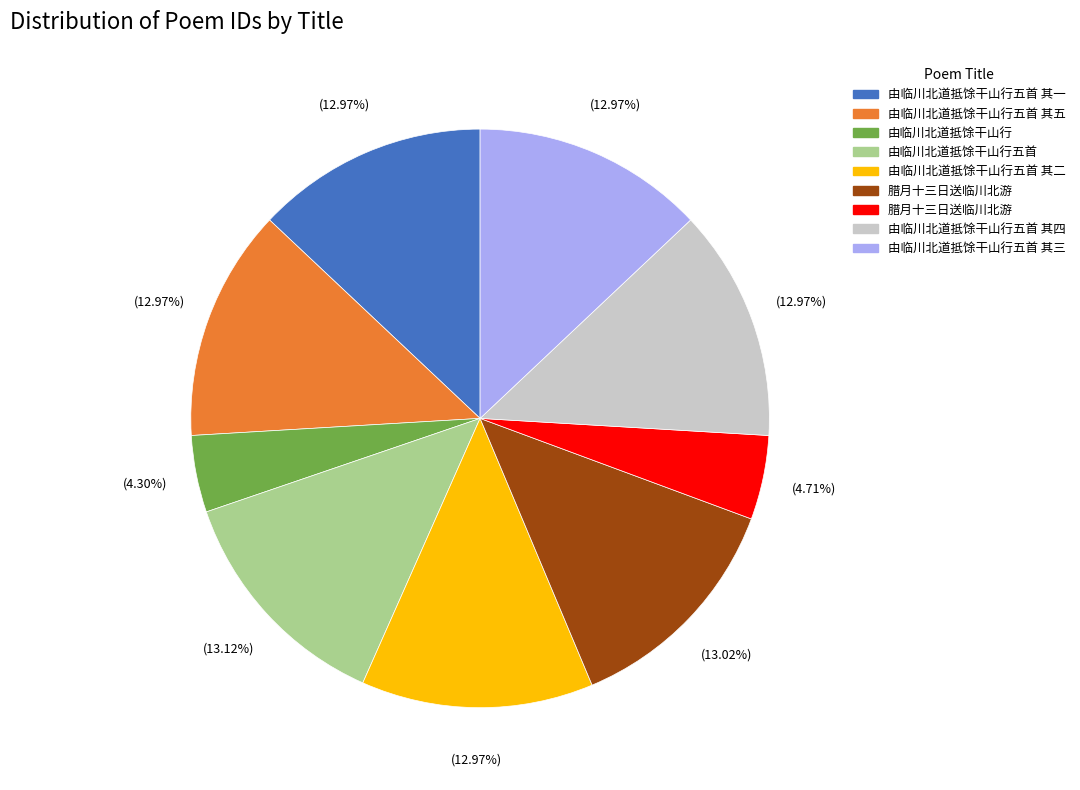

Is there a majority slice in this chart?

No